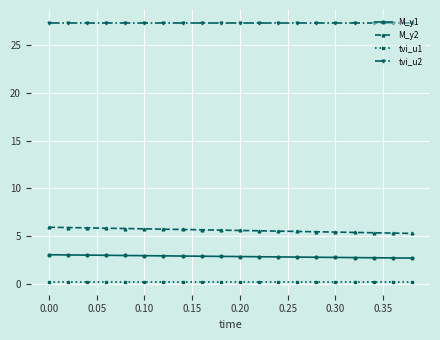

What is the maximum value shown in the chart?

27.3